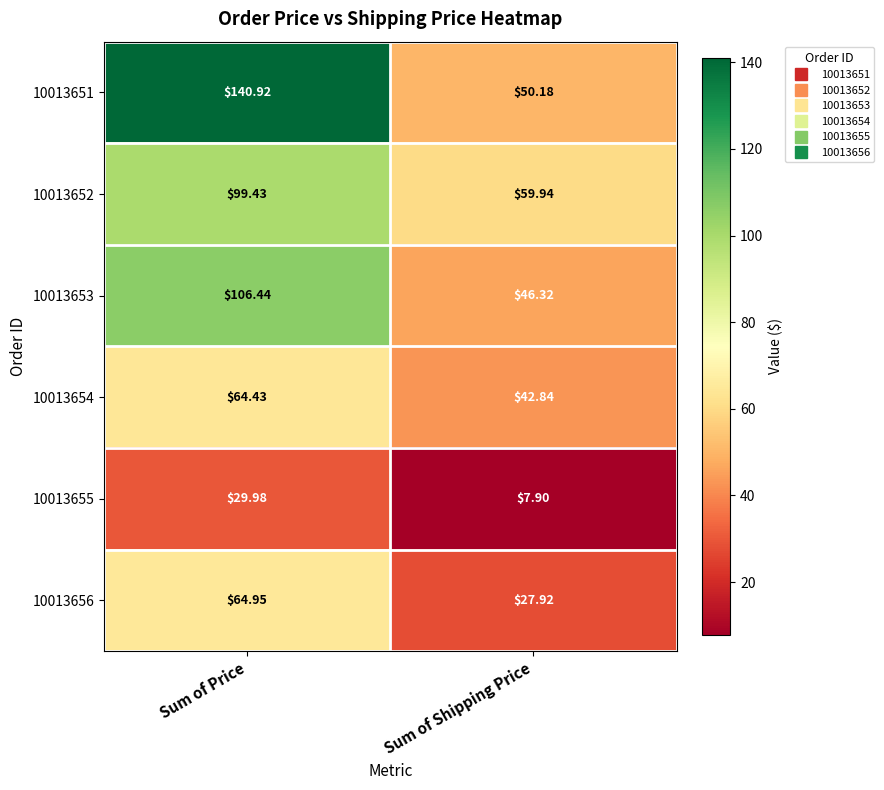

List the labels in order of 10013654 value, smallest first.

Sum of Shipping Price, Sum of Price